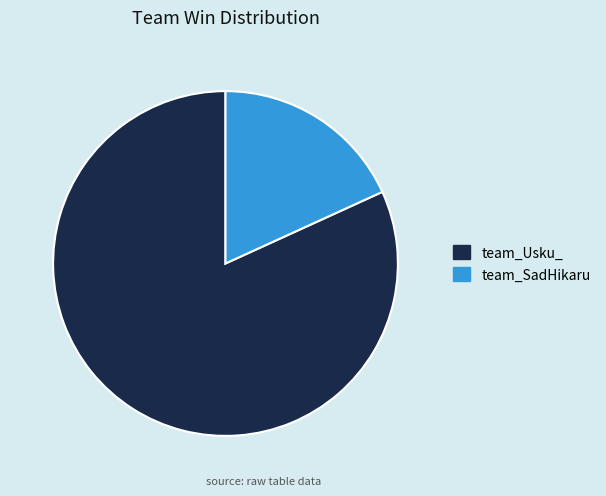

Which has a higher value, team_SadHikaru or team_Usku_?

team_Usku_